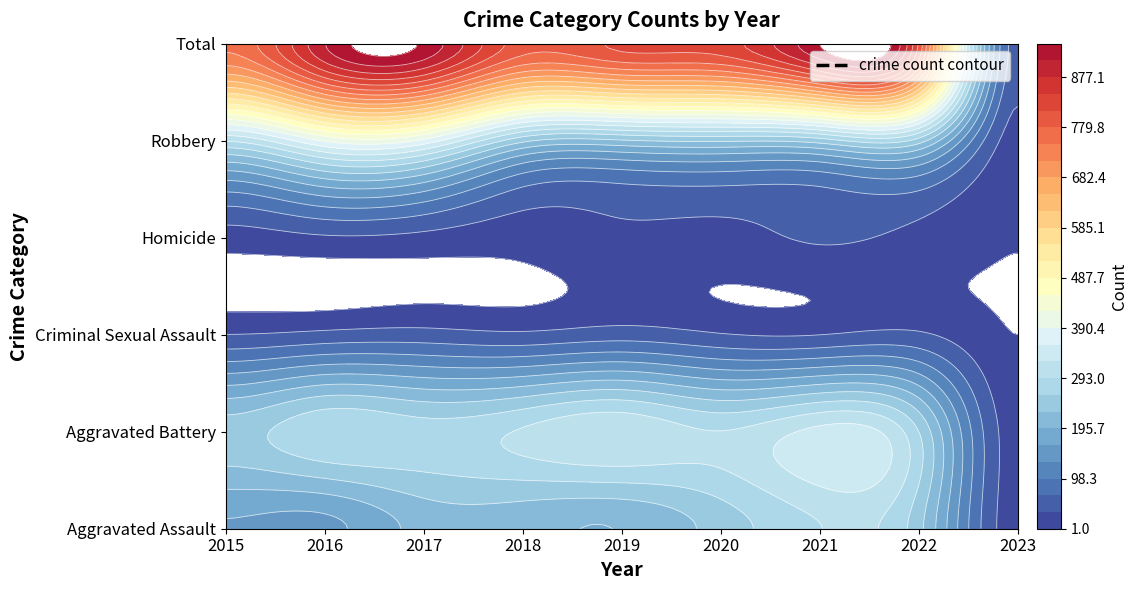

Count the number of data series in this chart.

6